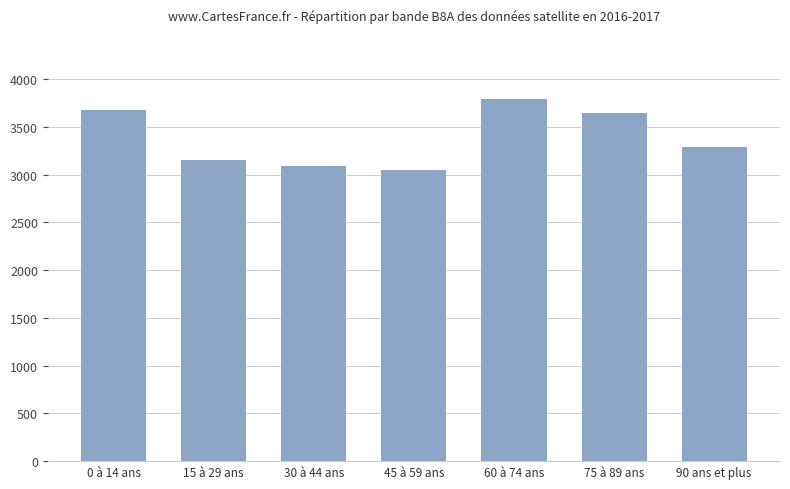

How many data points does each series have?

7